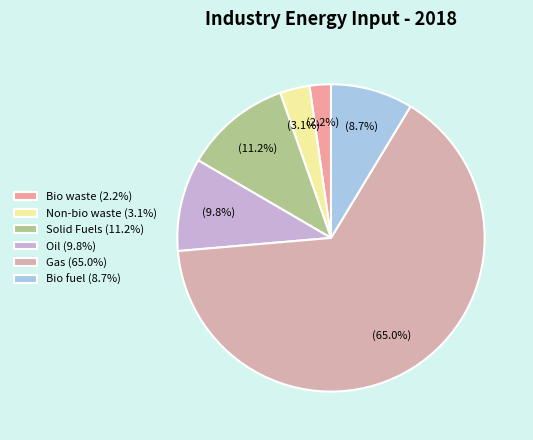

To the nearest percent, what is the combined percentage of Bio waste and Bio fuel?

11%